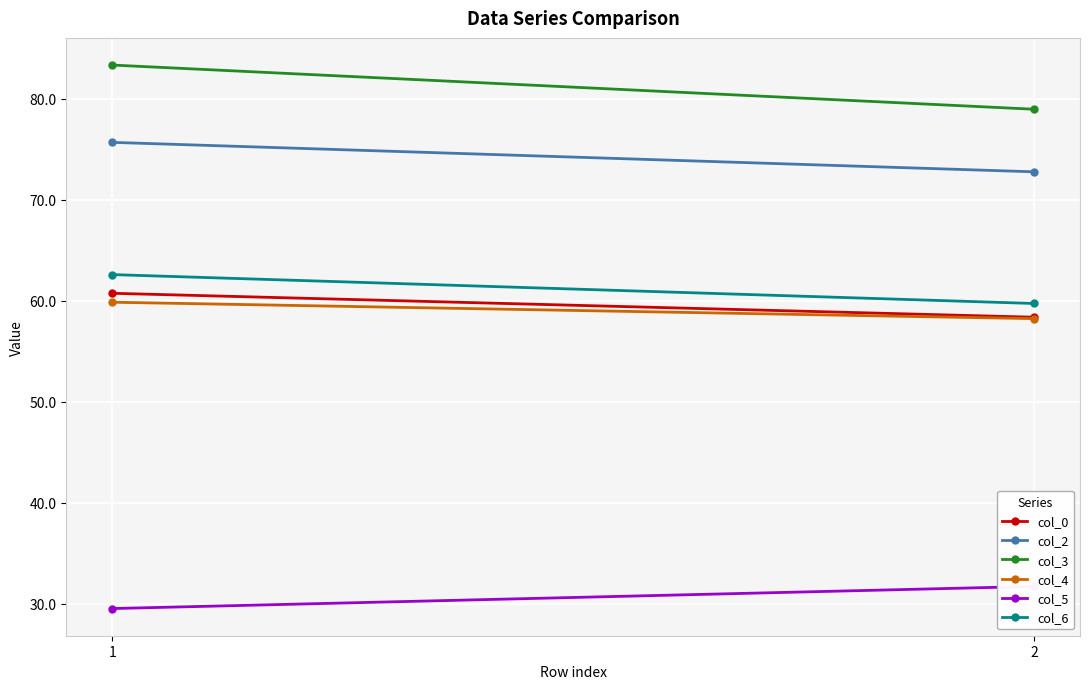

List the labels in order of col_5 value, largest first.

2, 1